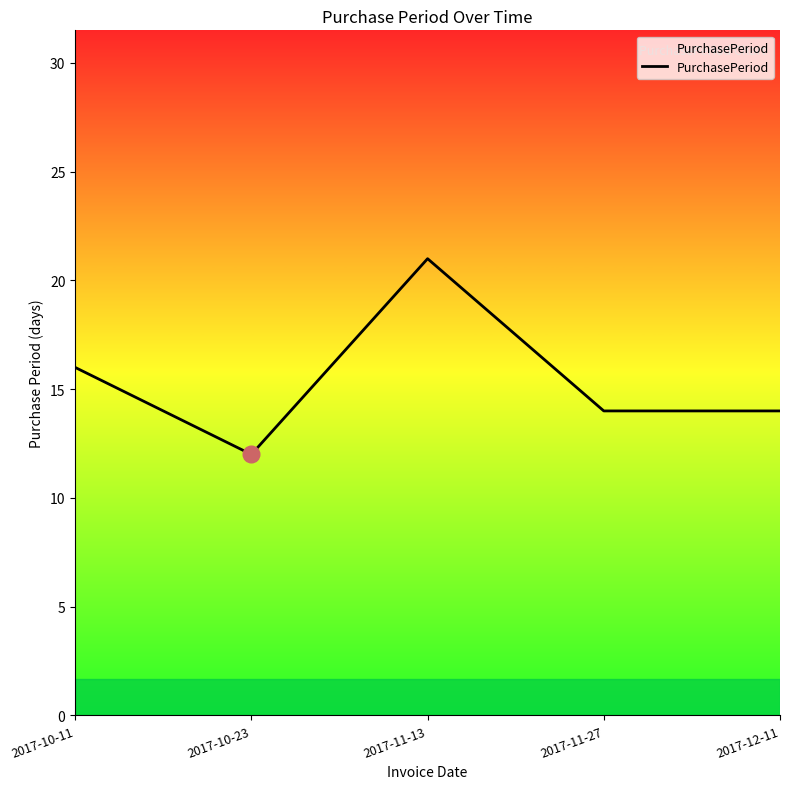

What position from the left is 2017-12-11?

5